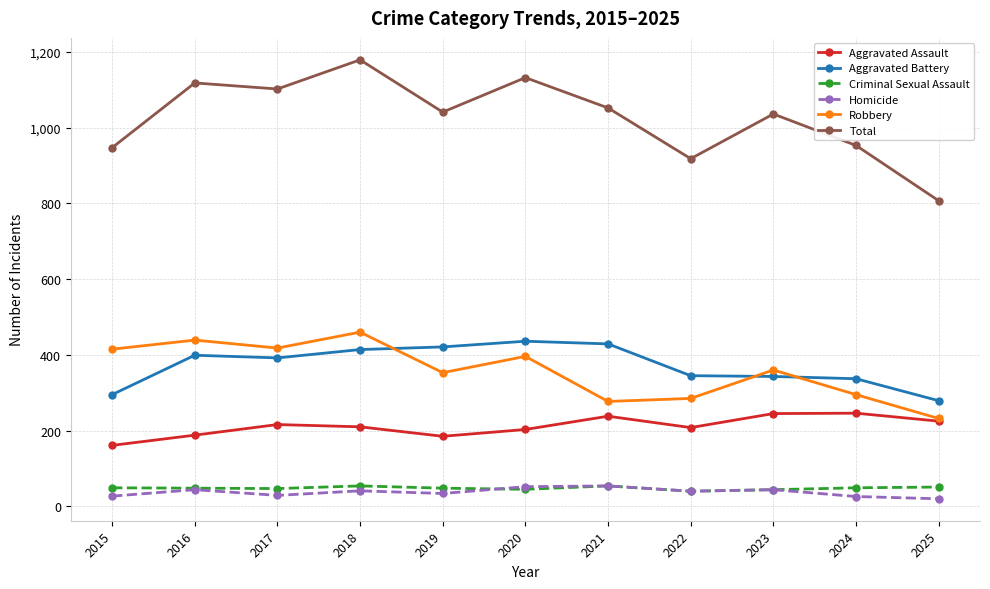

What is the difference between the maximum and minimum values in the Robbery series?

228